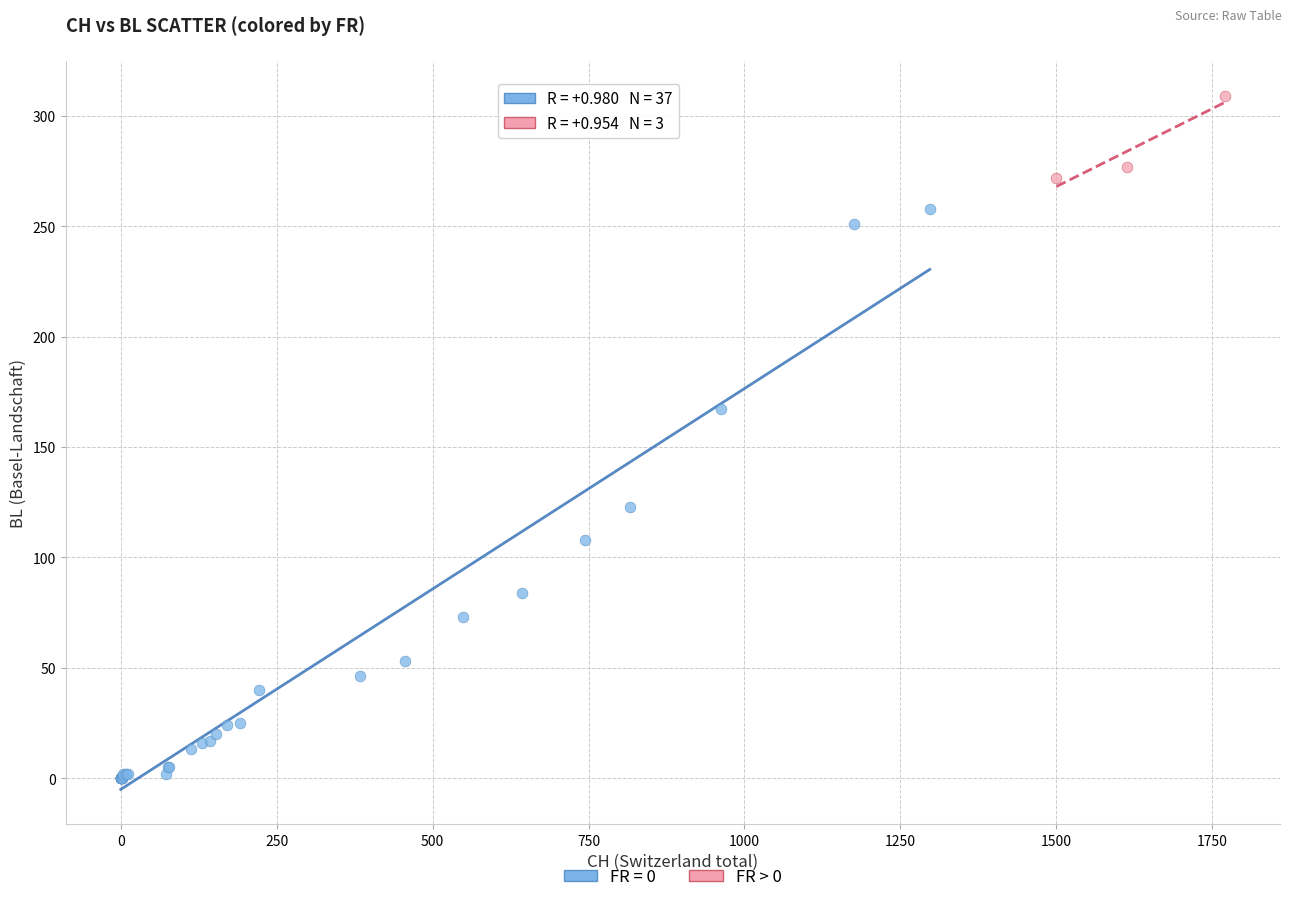

Which series has the largest Y range (max minus min)?

FR = 0